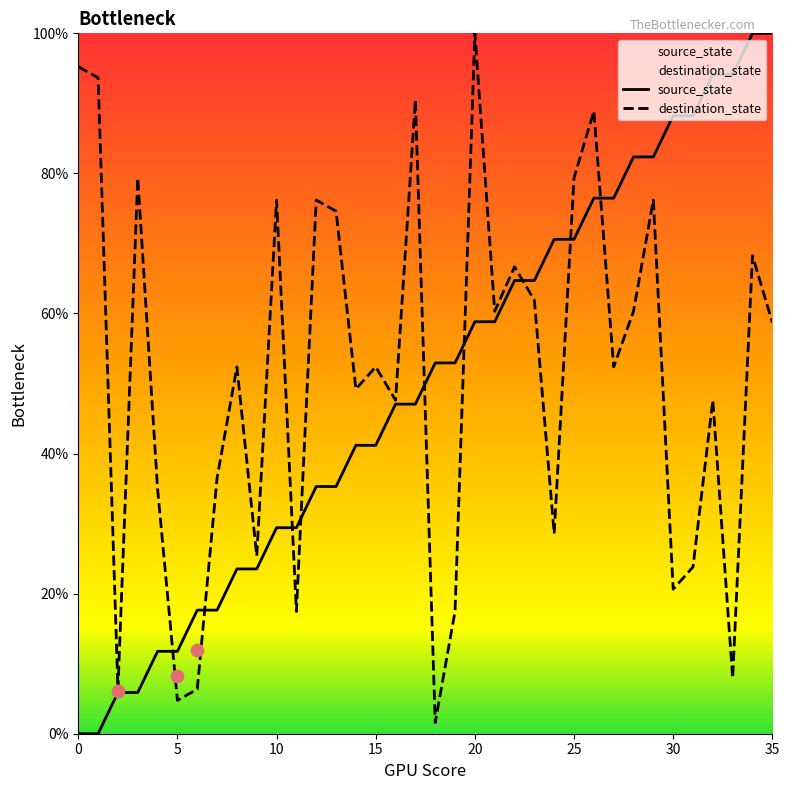

What are all the series names shown in the legend?

source_state, destination_state